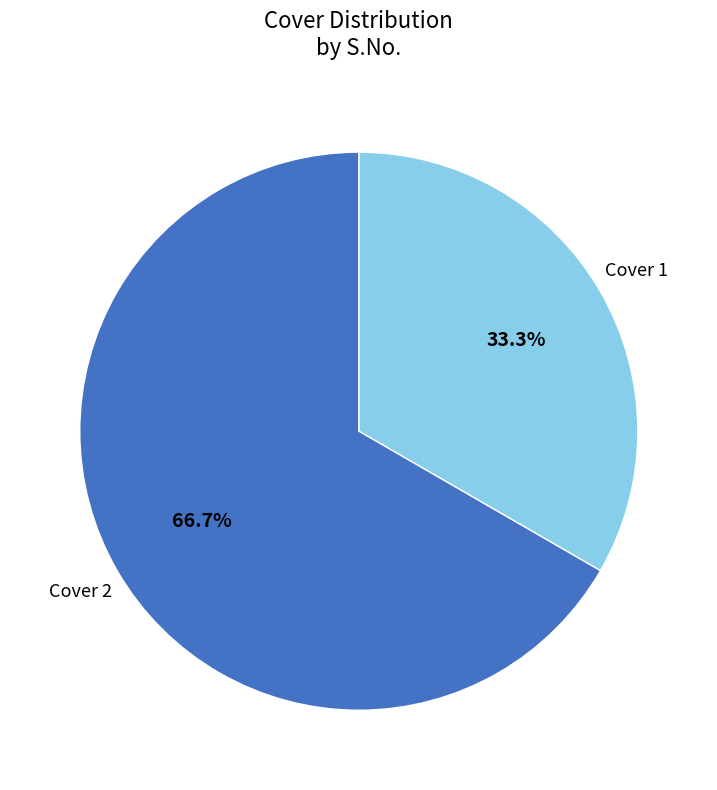

To the nearest percent, what is the difference between the largest and smallest slice percentages?

33%